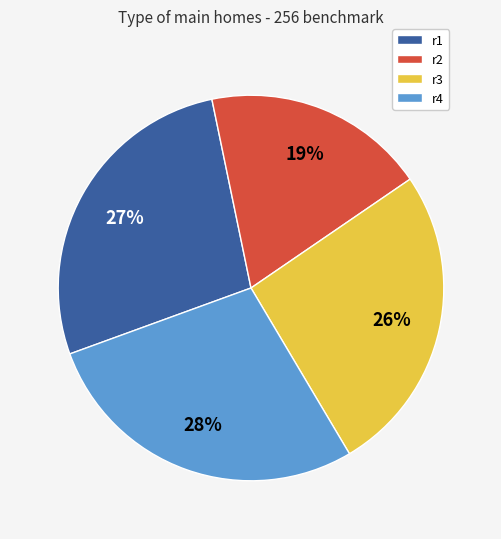

How many segments does this pie chart have?

4